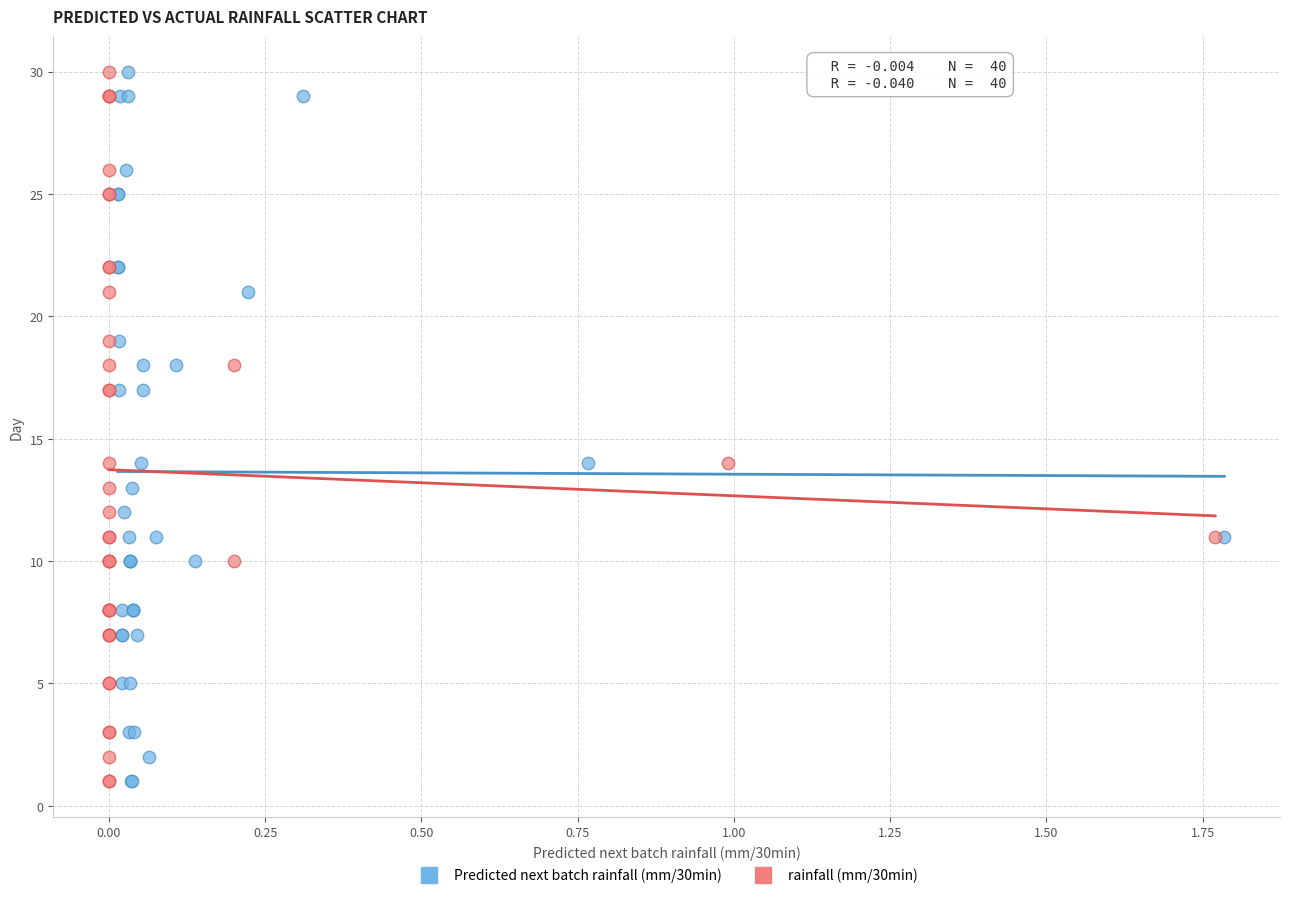

What are all the series names shown in the legend?

Predicted next batch rainfall (mm/30min), rainfall (mm/30min)